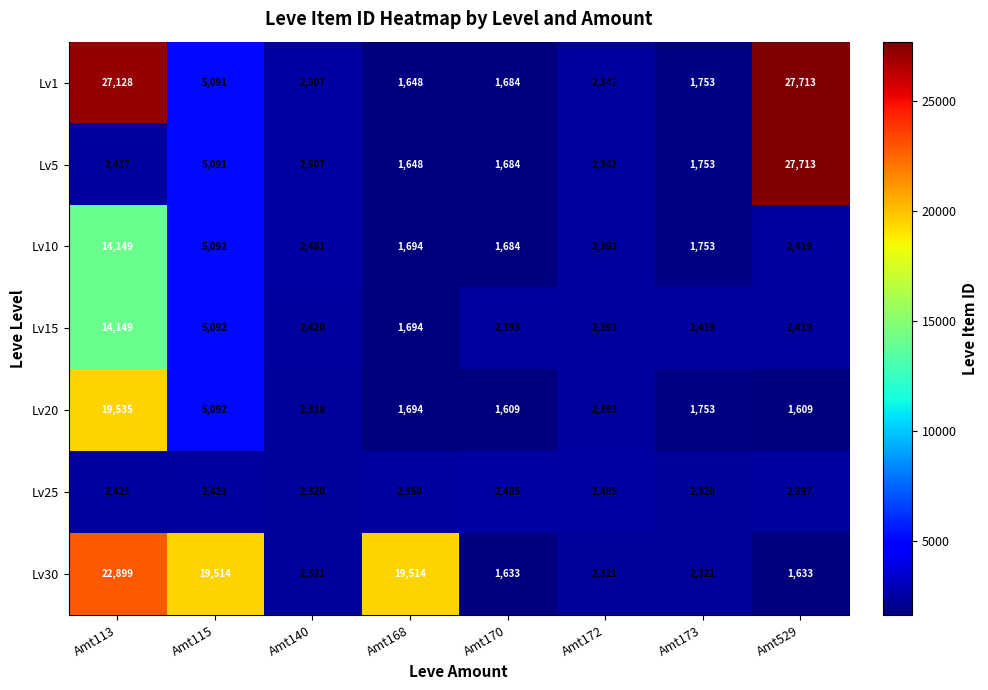

What is the difference between the maximum and second lowest values in the Lv30 series?

21266